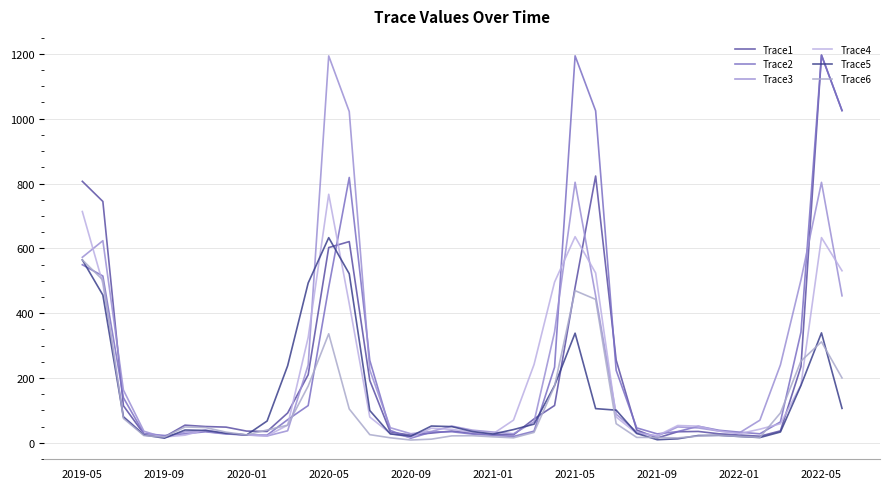

Does the chart display data point markers on the line(s)?

No